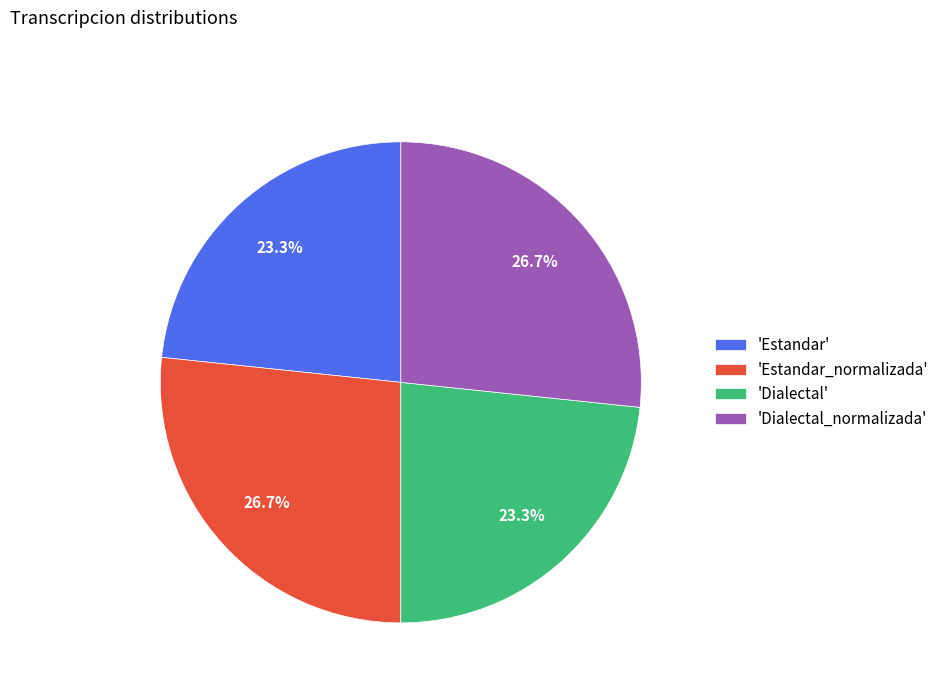

What portion of the pie excludes 'Dialectal_normalizada'?

73.3%